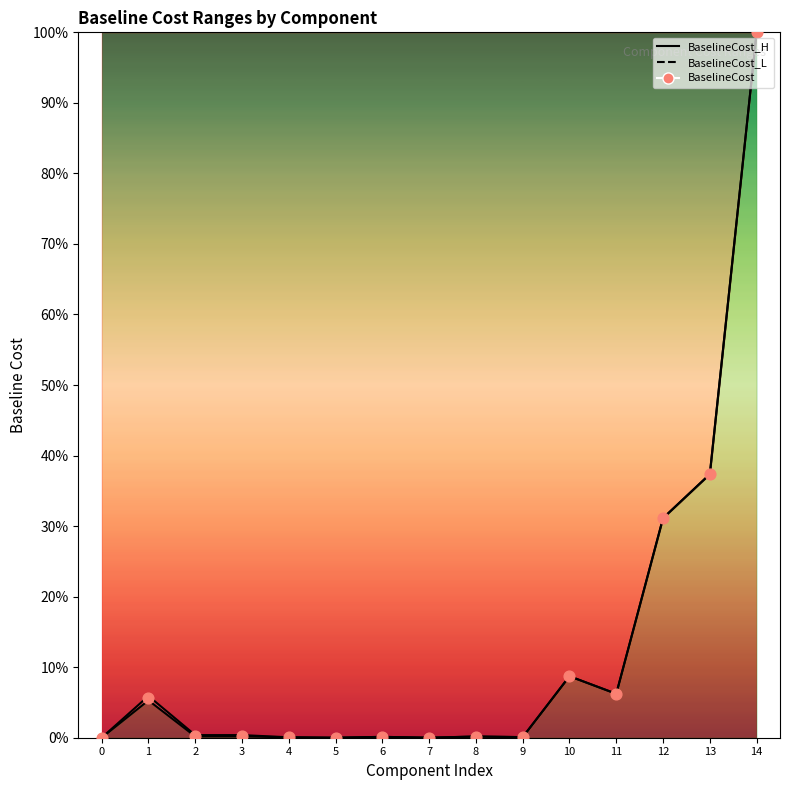

Which series contains the highest Y value?

BaselineCost_H